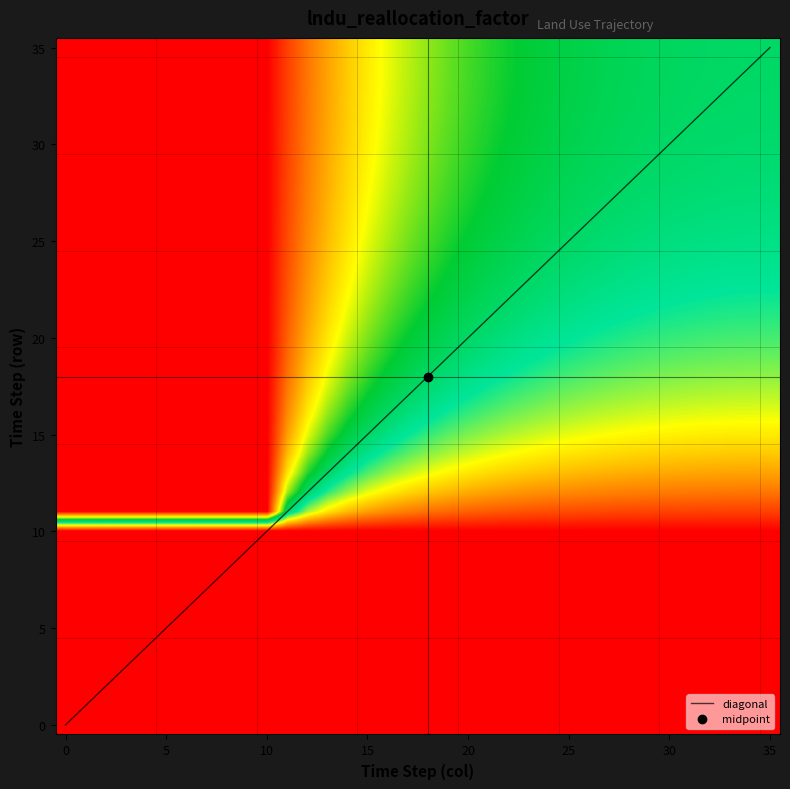

What is the smallest value displayed?

0.5